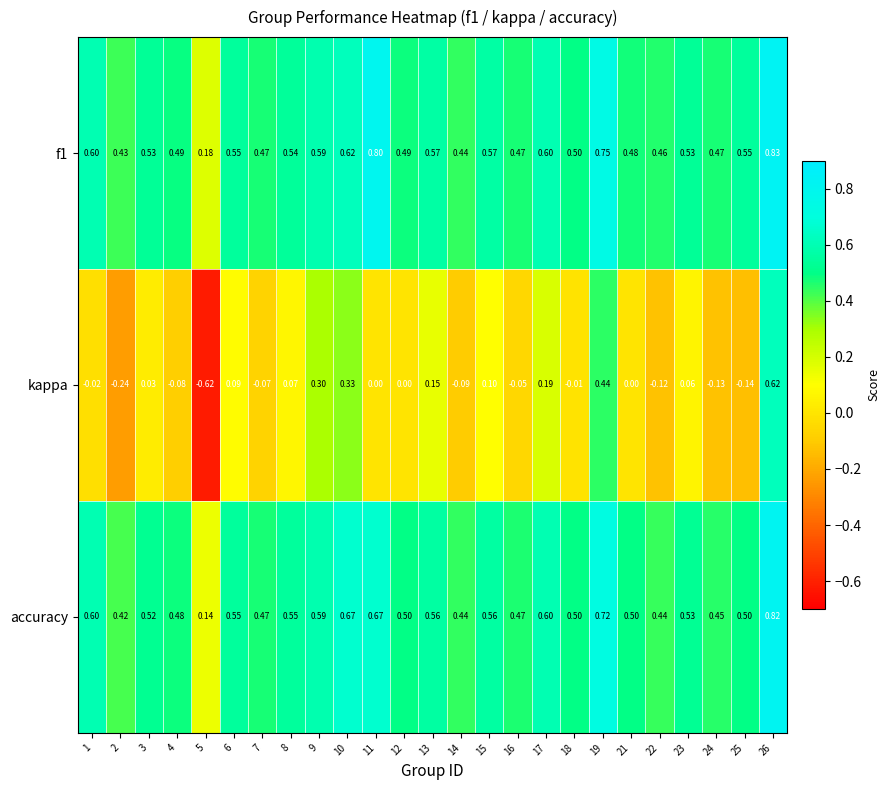

Is the value of kappa at 12 greater than the value of f1 at 12?

No